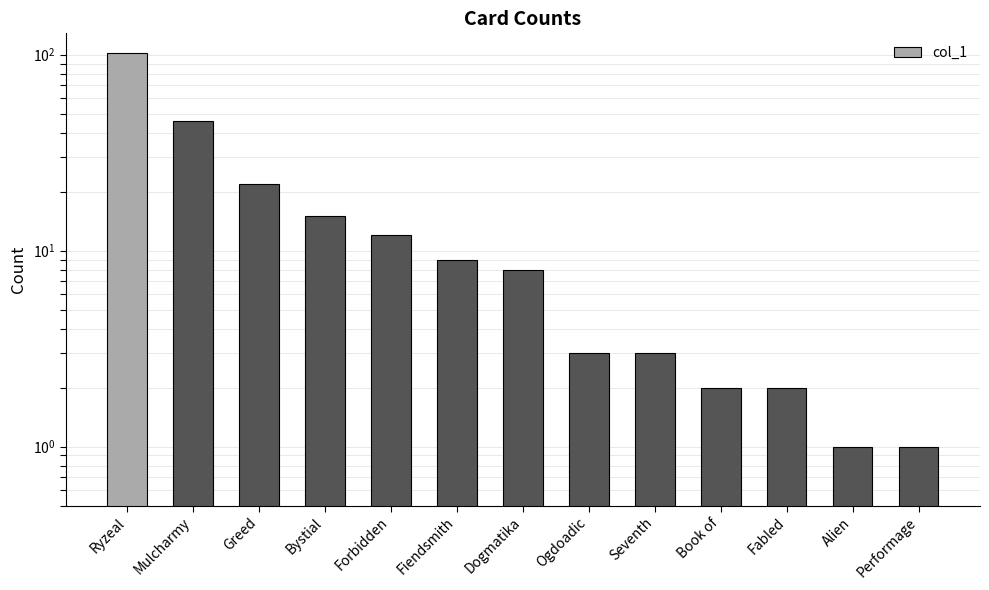

Which category has the highest value across all series?

Ryzeal